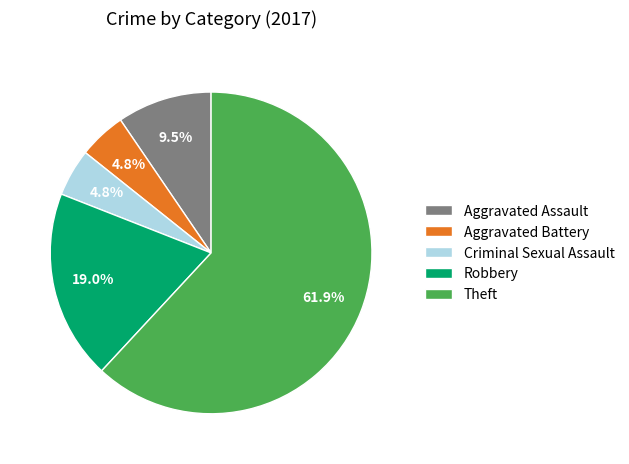

To the nearest percent, what is the average slice percentage?

20%